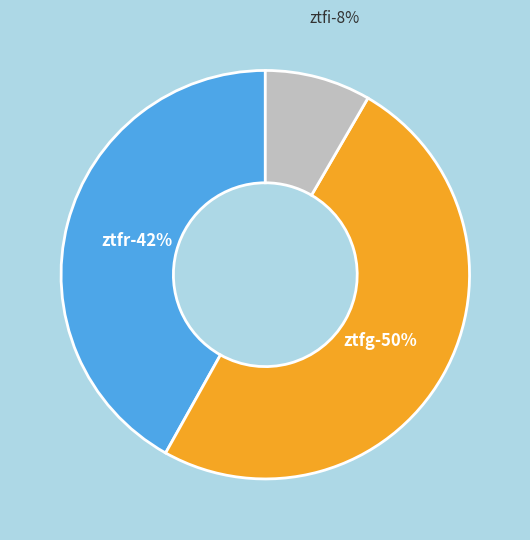

Which category has the smallest portion of the pie?

ztfi